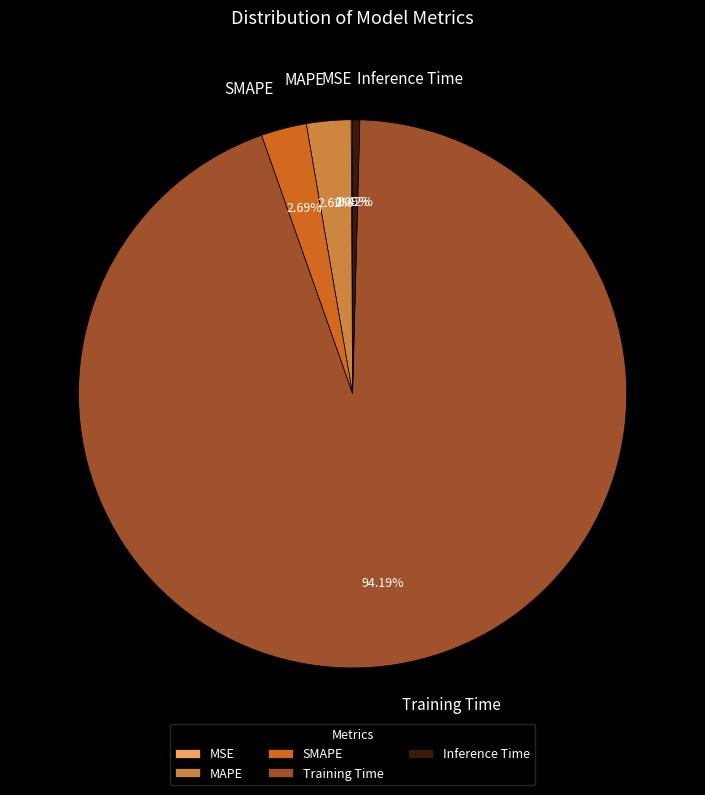

To the nearest percent, what is the combined percentage of Inference Time and MAPE?

3%